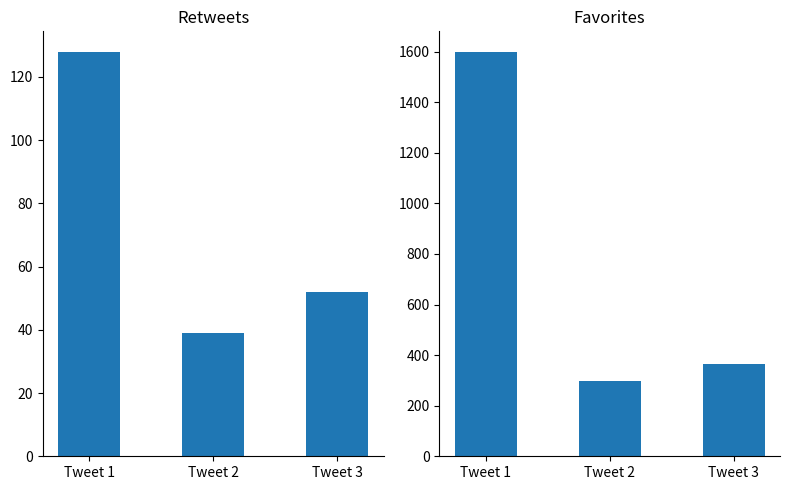

Which series has the widest spread of values?

Favorites